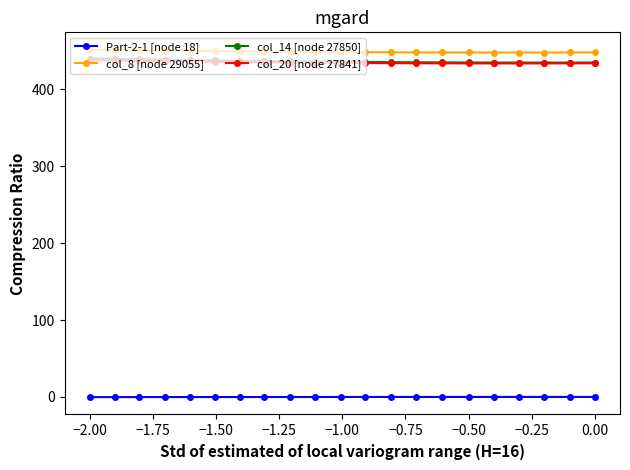

Count the number of data series in this chart.

4